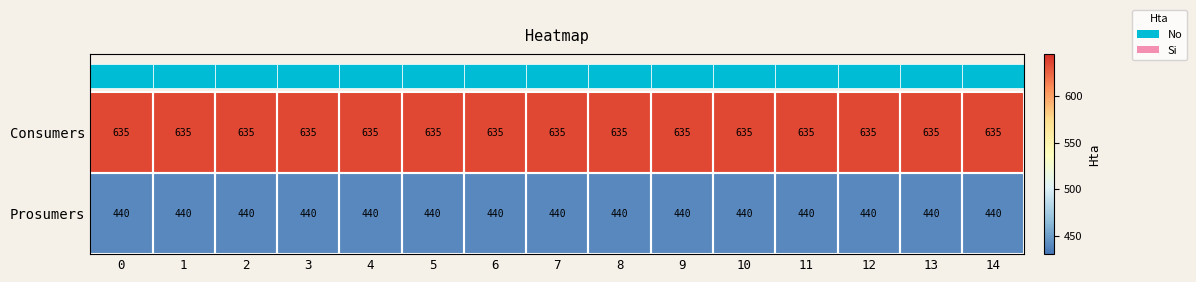

Rank the series at 12 from lowest to highest value.

Prosumers, Consumers